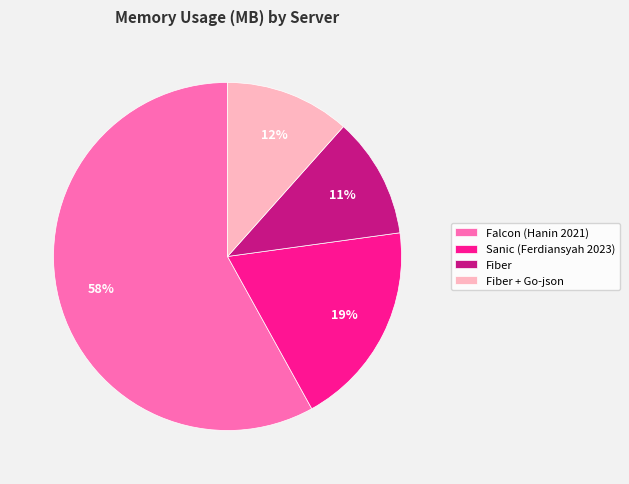

What is the largest slice in the pie chart?

Falcon (Hanin 2021)